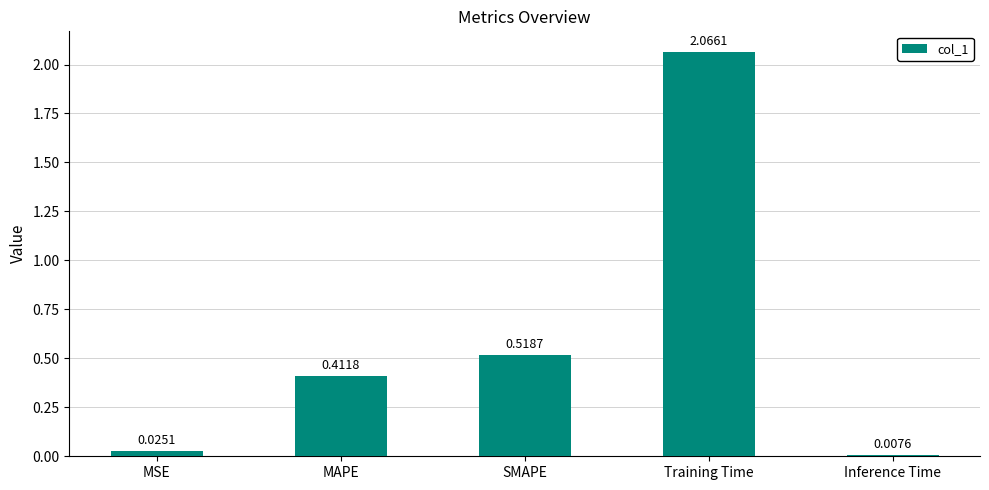

What is the sum of all values?

3.0